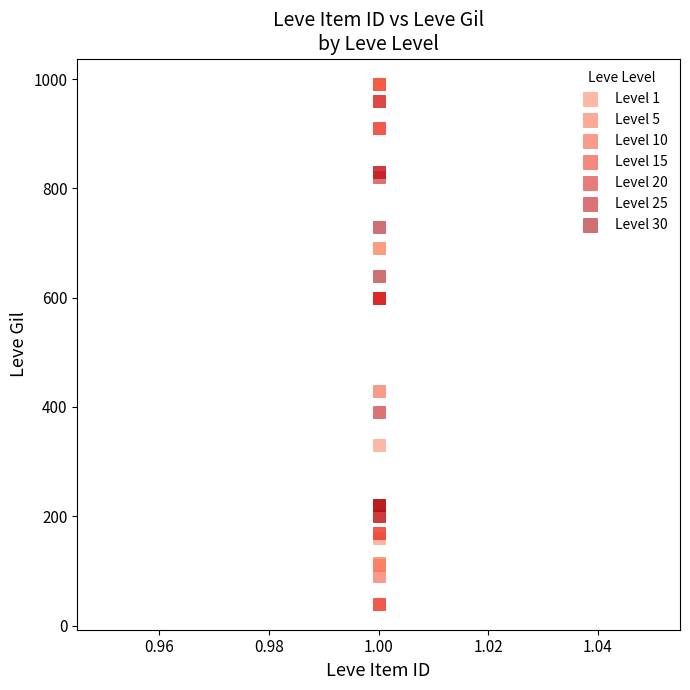

Which series contains the lowest Y value?

Level 15